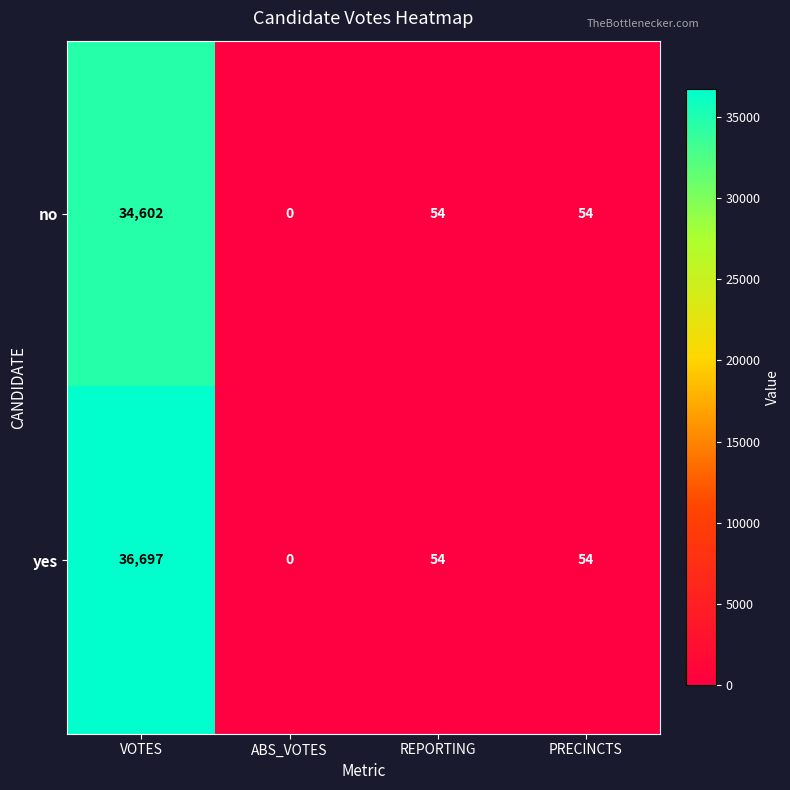

Which category has the lowest value in the yes series?

ABS_VOTES